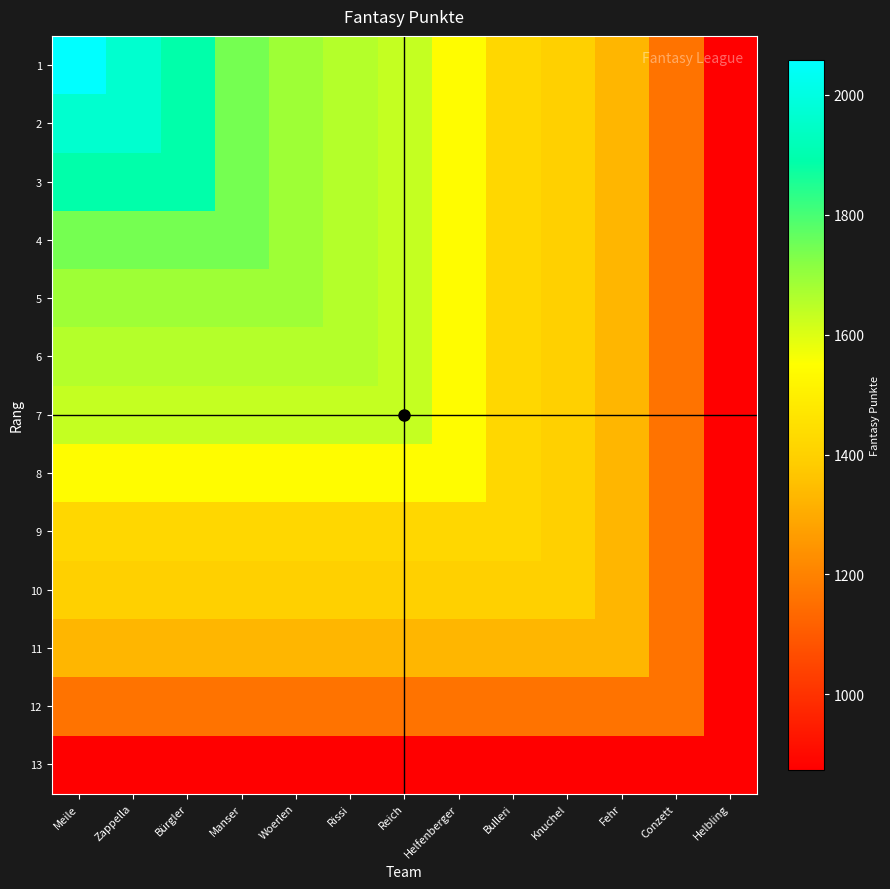

What is the total value across all series at Fehr?

16643